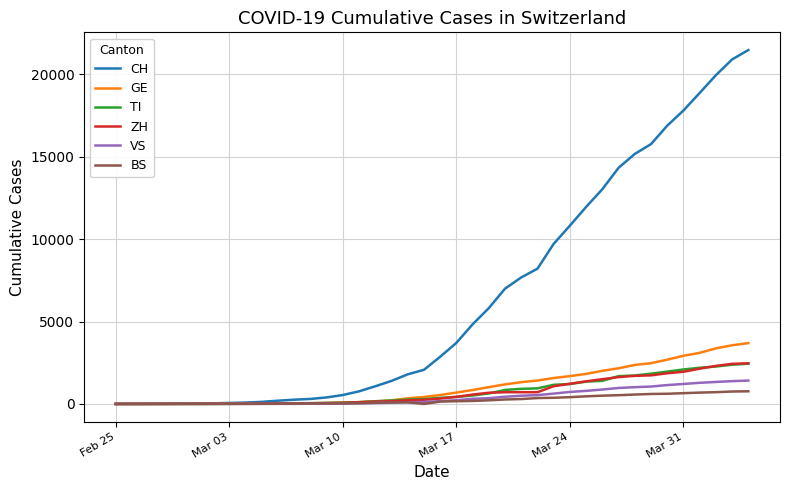

What are all the series names shown in the legend?

CH, GE, TI, ZH, VS, BS